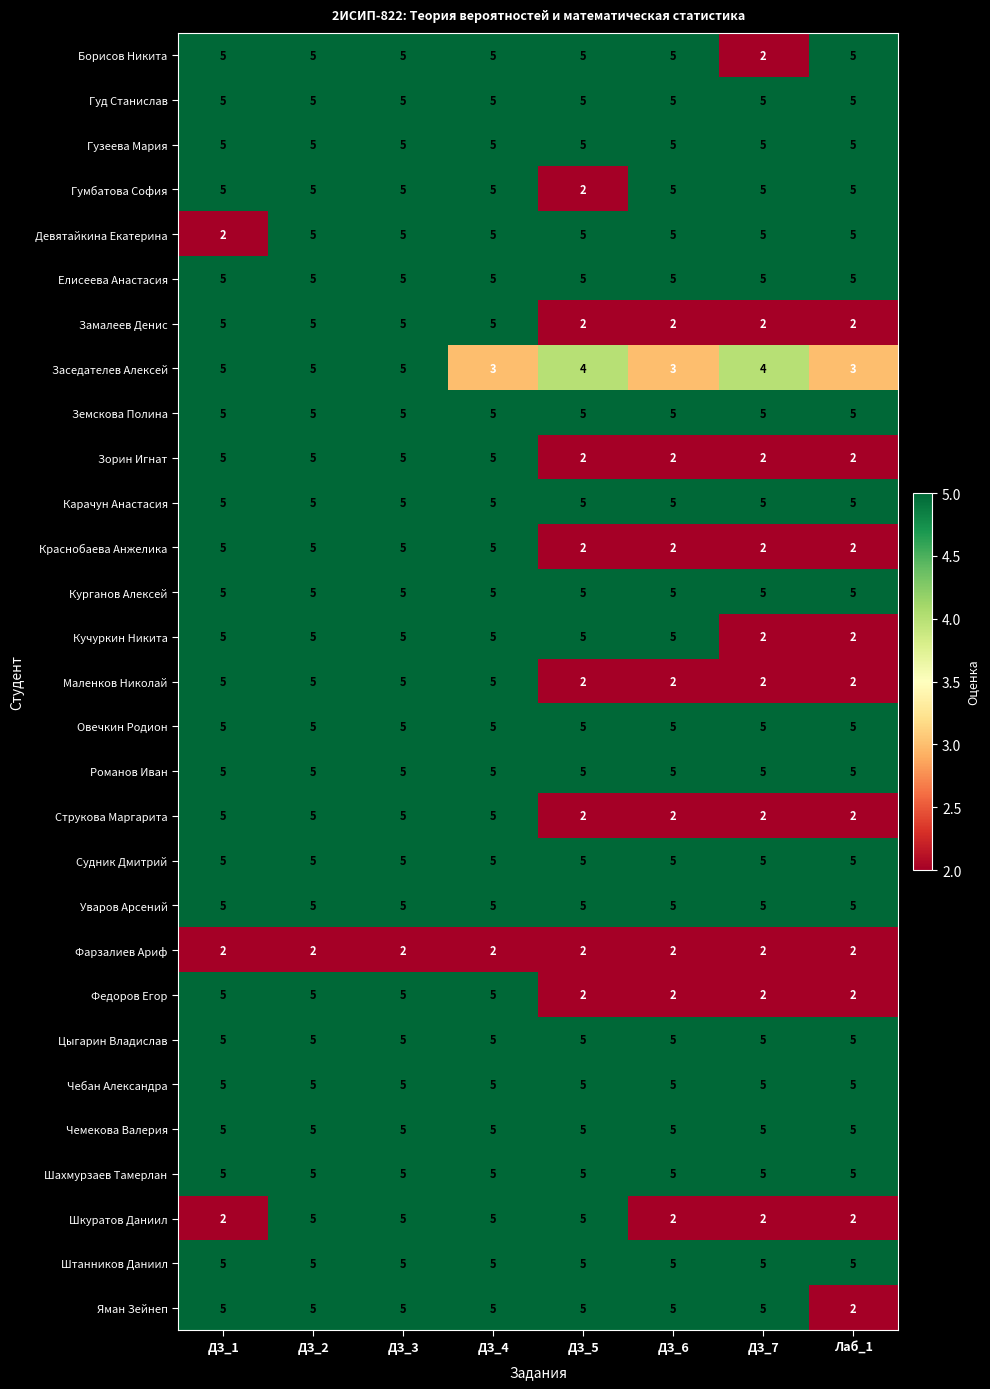

Is it true that Замалеев Денис equals 5 at ДЗ_1?

True